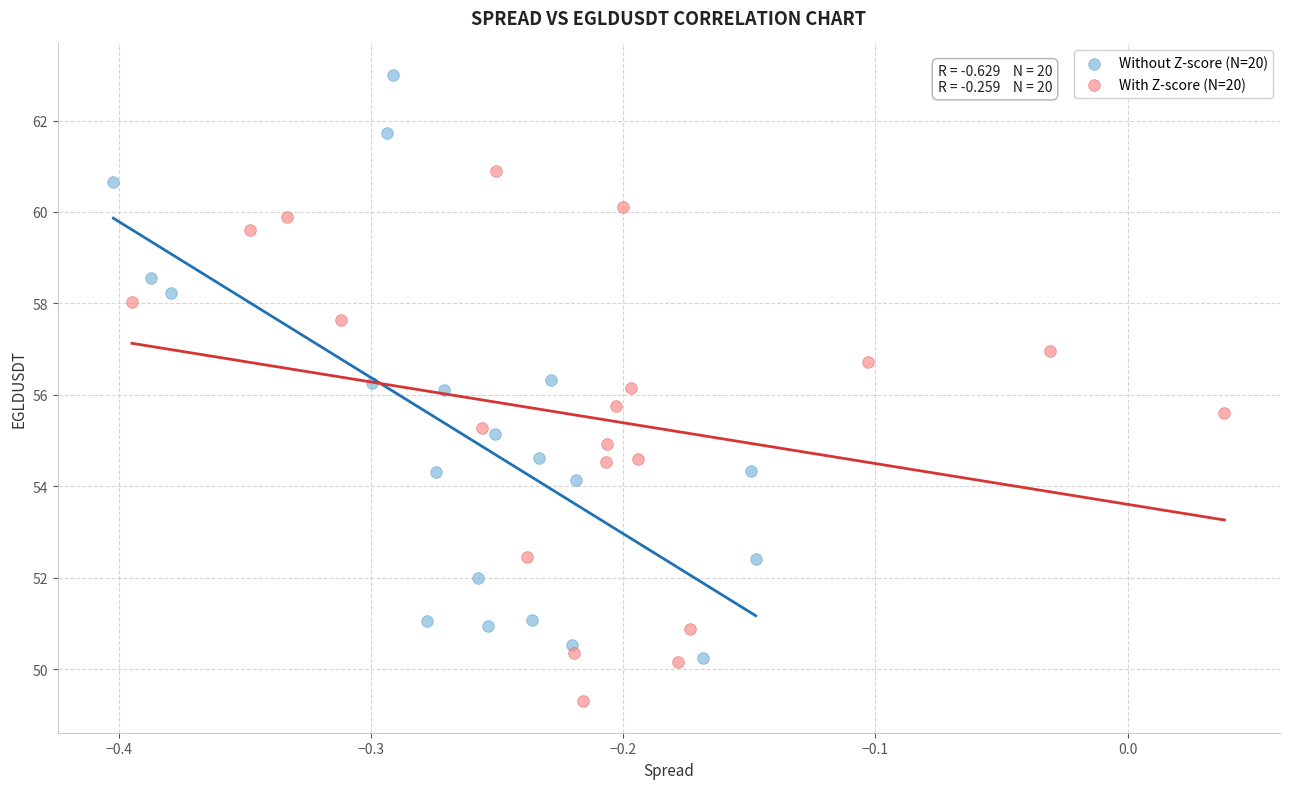

What are all the series names shown in the legend?

Without Z-score (N=20), With Z-score (N=20)